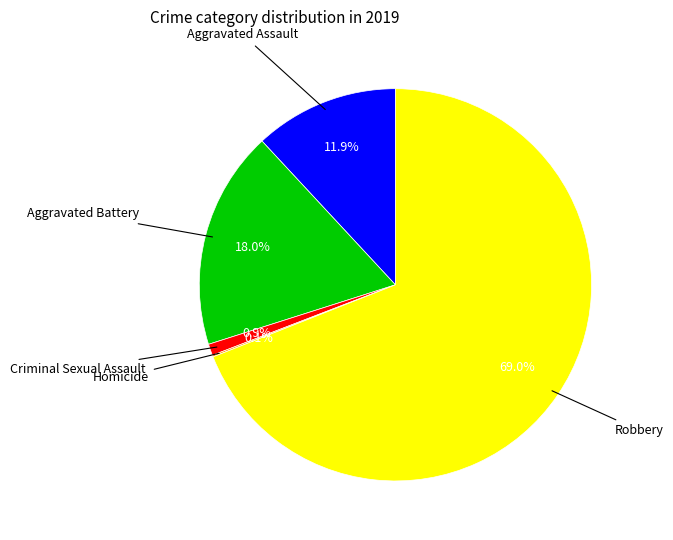

Which slice is the smallest?

Homicide